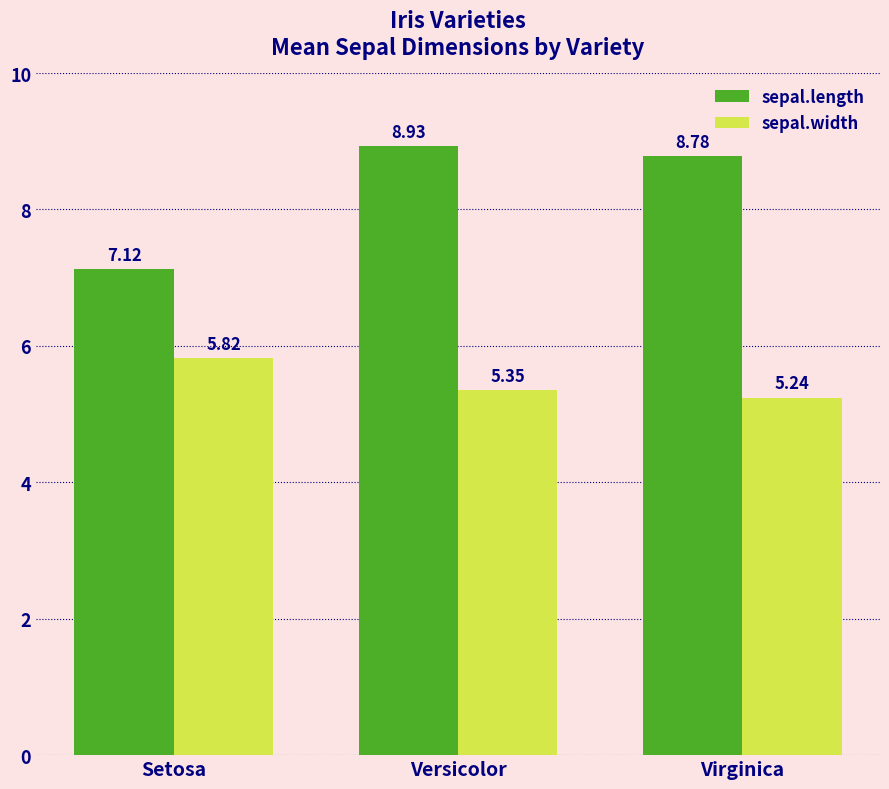

What is the label of the 1st bar from the right?

Virginica